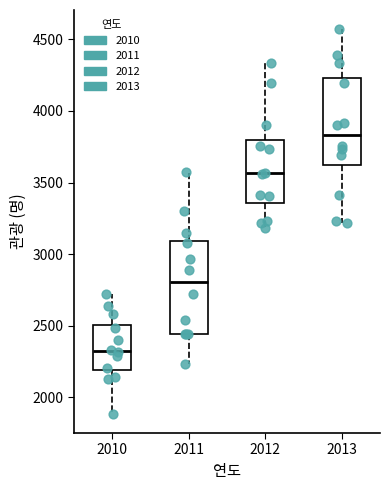

Which box has the highest median line?

2013